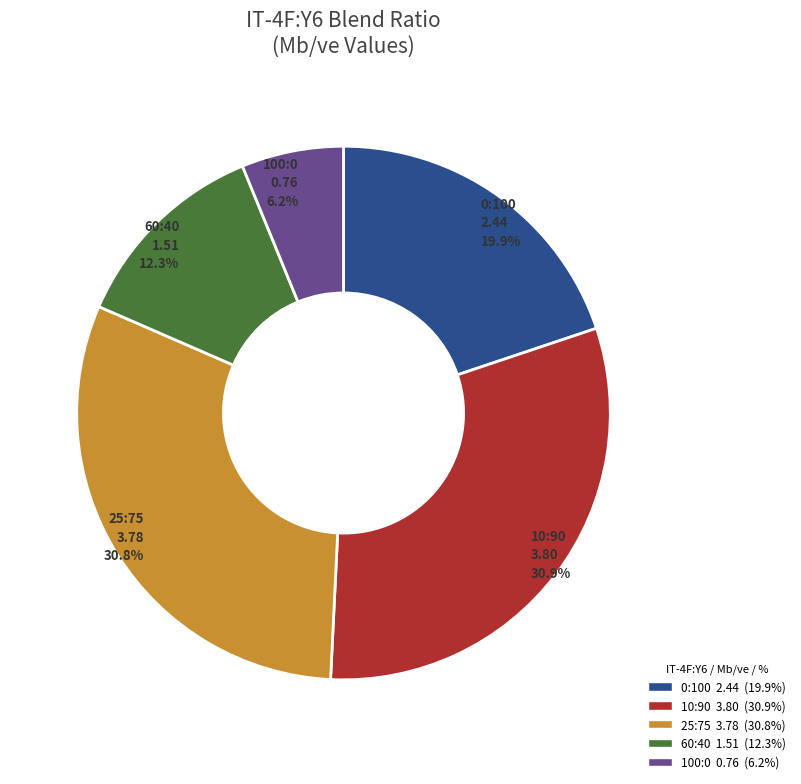

Is it true that 0:100 is 32% of the pie?

False